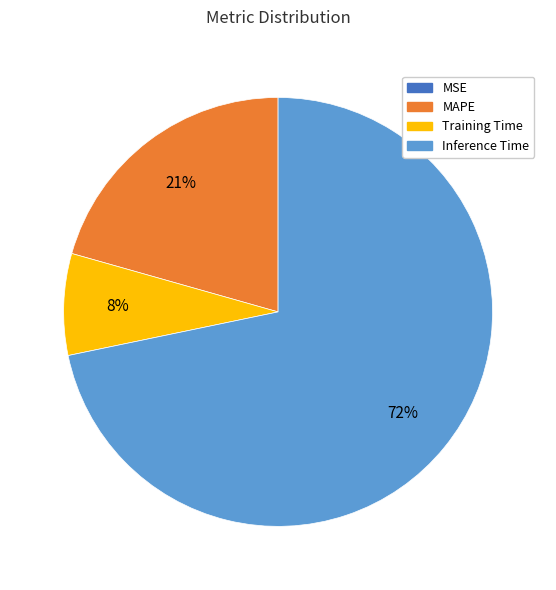

To the nearest percent, what is the average slice percentage?

25%